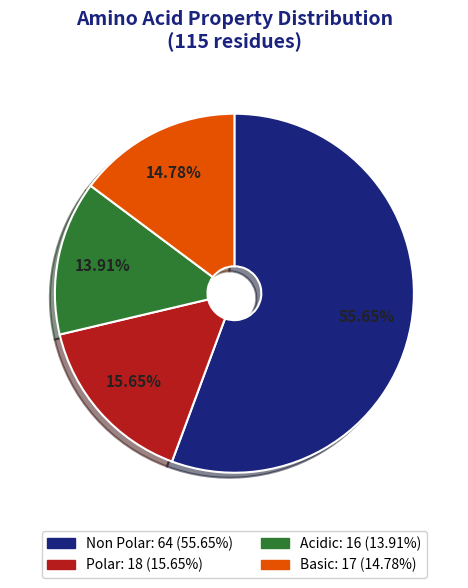

Is there any slice that represents more than half of the pie?

Yes